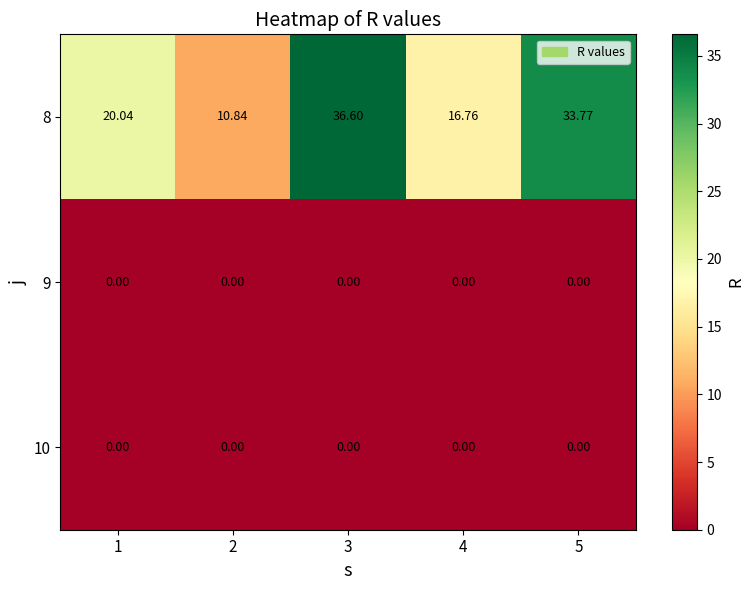

Is the value of 10 at 1 greater than the value of 8 at 5?

No